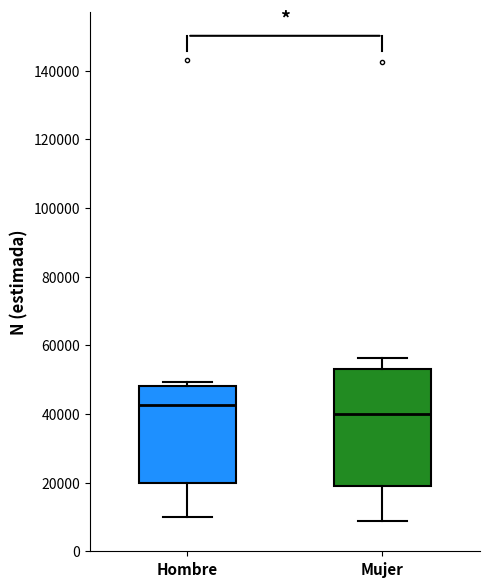

Which box is the tallest, from its lower edge to its upper edge?

Mujer